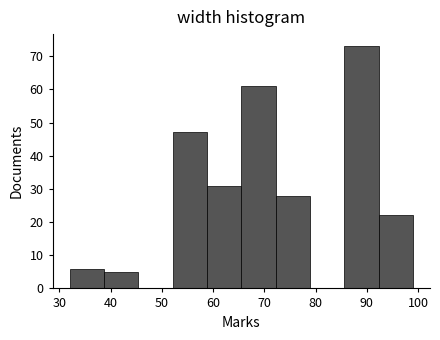

How tall is the bar that spans 38.7 to 45.4 on the x-axis? Neither the bar edges nor the heights are printed on the chart, so give them approximately, as read against the axes.

5